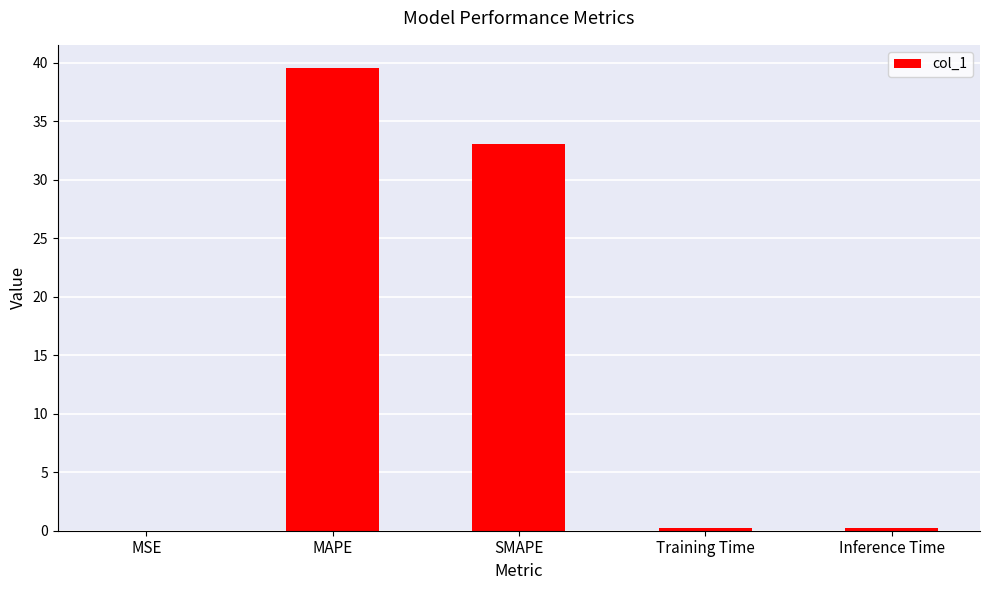

What is the sum of all values?

73.0